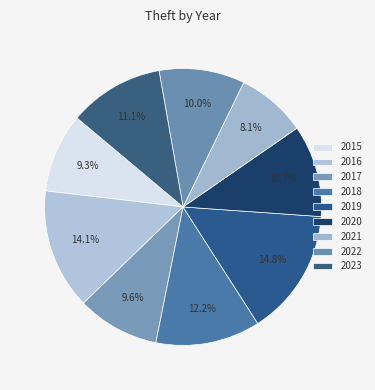

To the nearest percent, what percentage of the pie is 2016?

14%